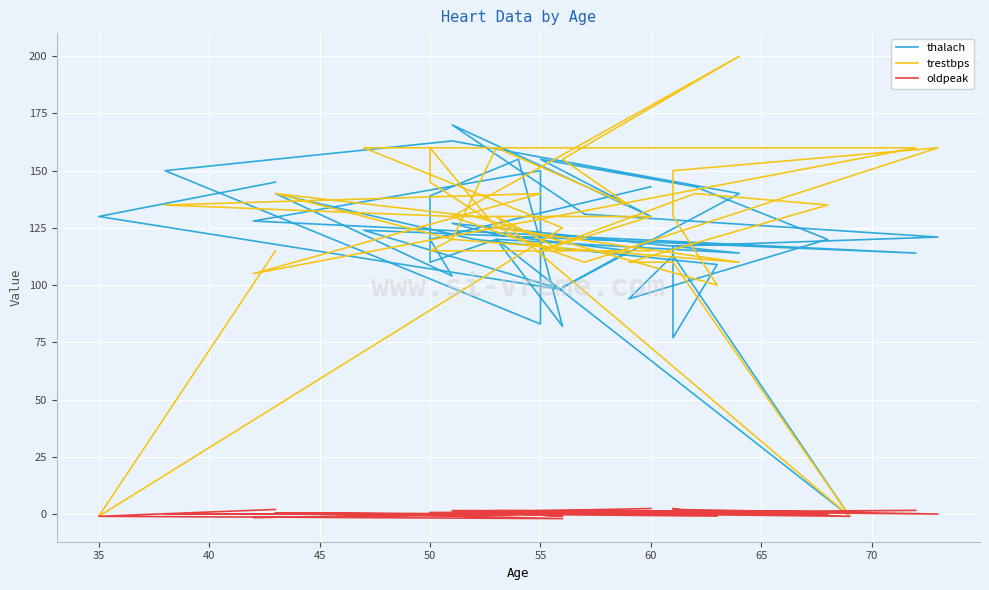

What is the difference between the second highest and minimum values in the oldpeak series?

4.4